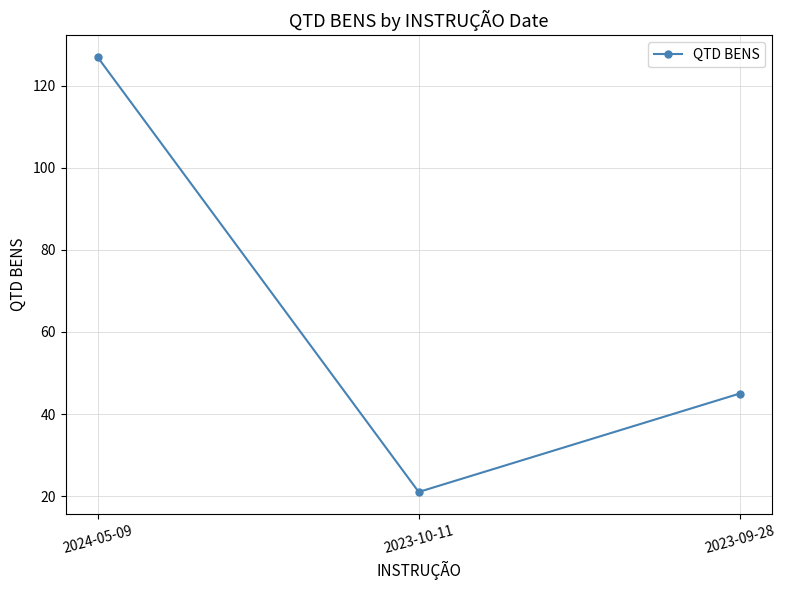

Reading right to left, extract all data points from this chart.

45	21	127